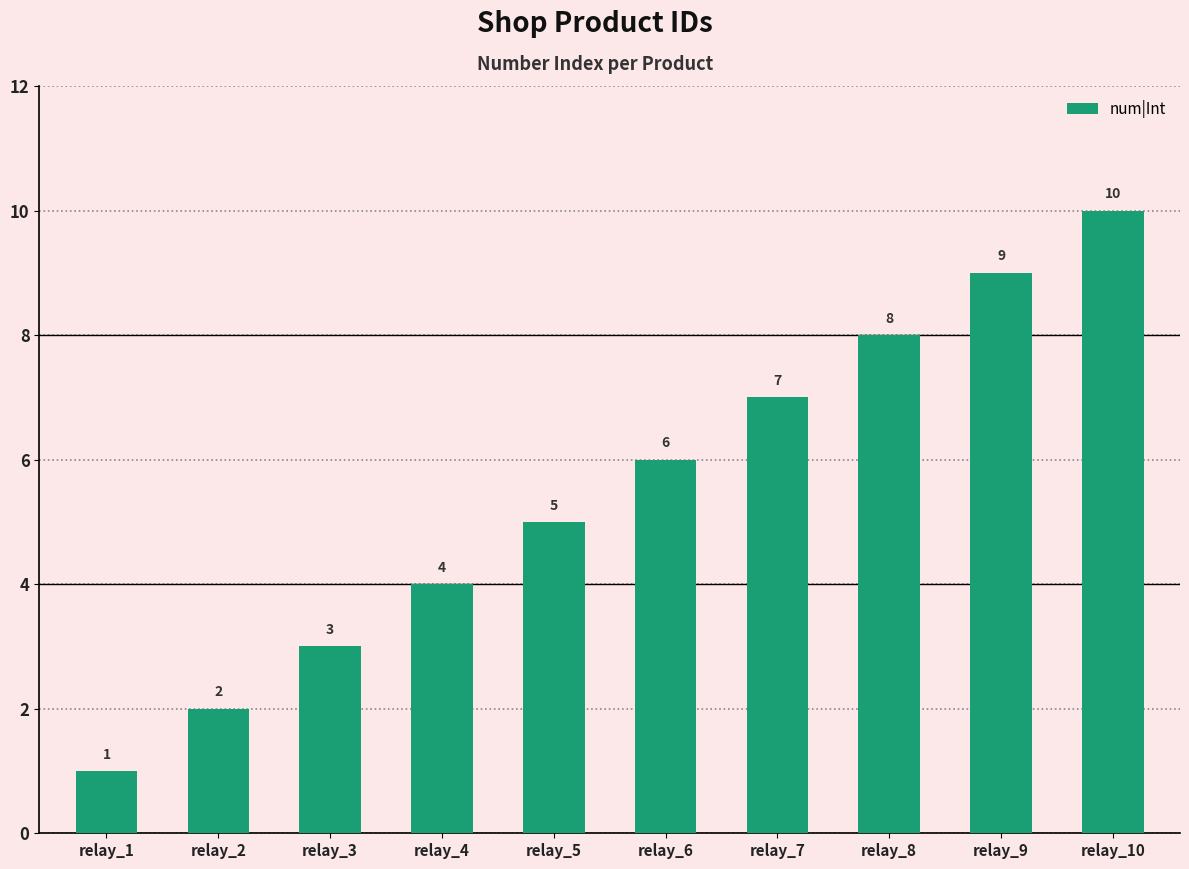

How many bars are there in total?

10